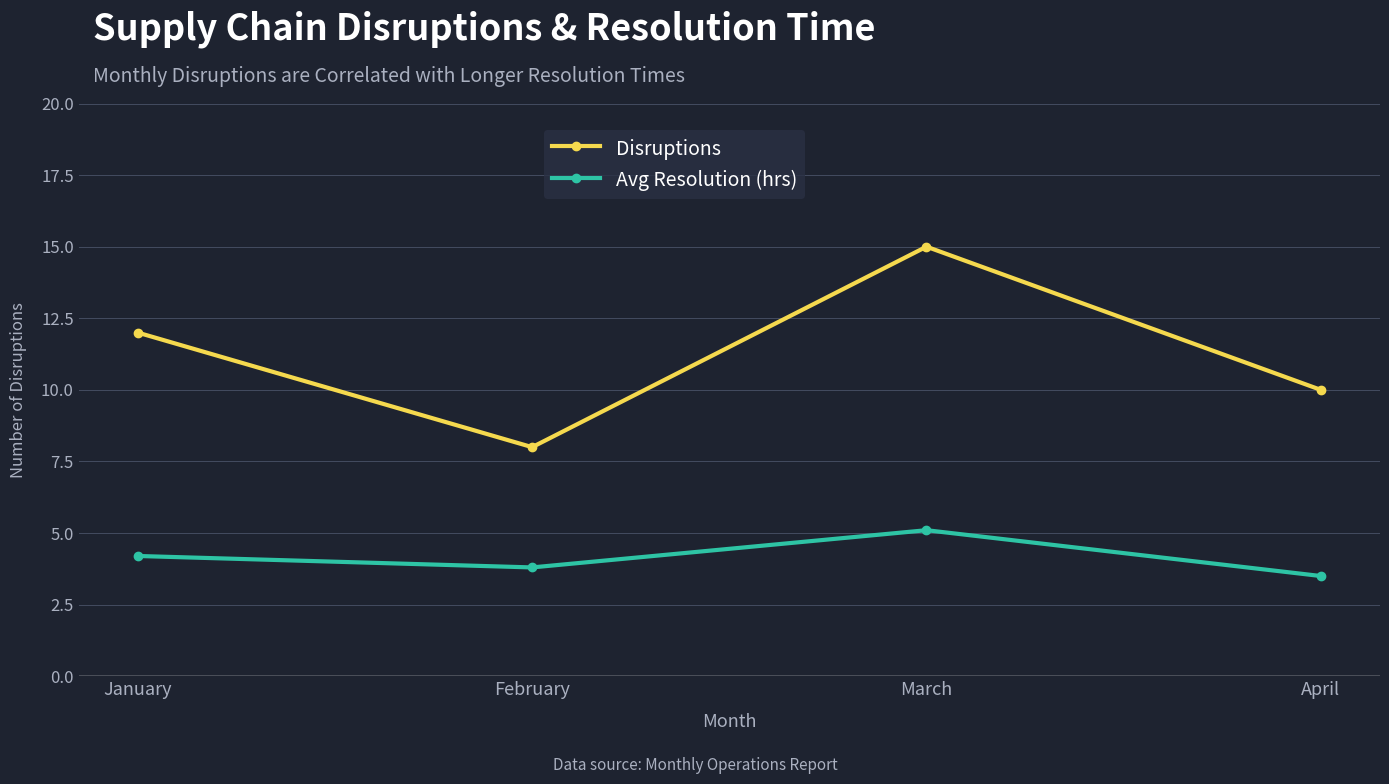

List the series in order of their overall mean, highest first.

Disruptions, Avg Resolution (hrs)